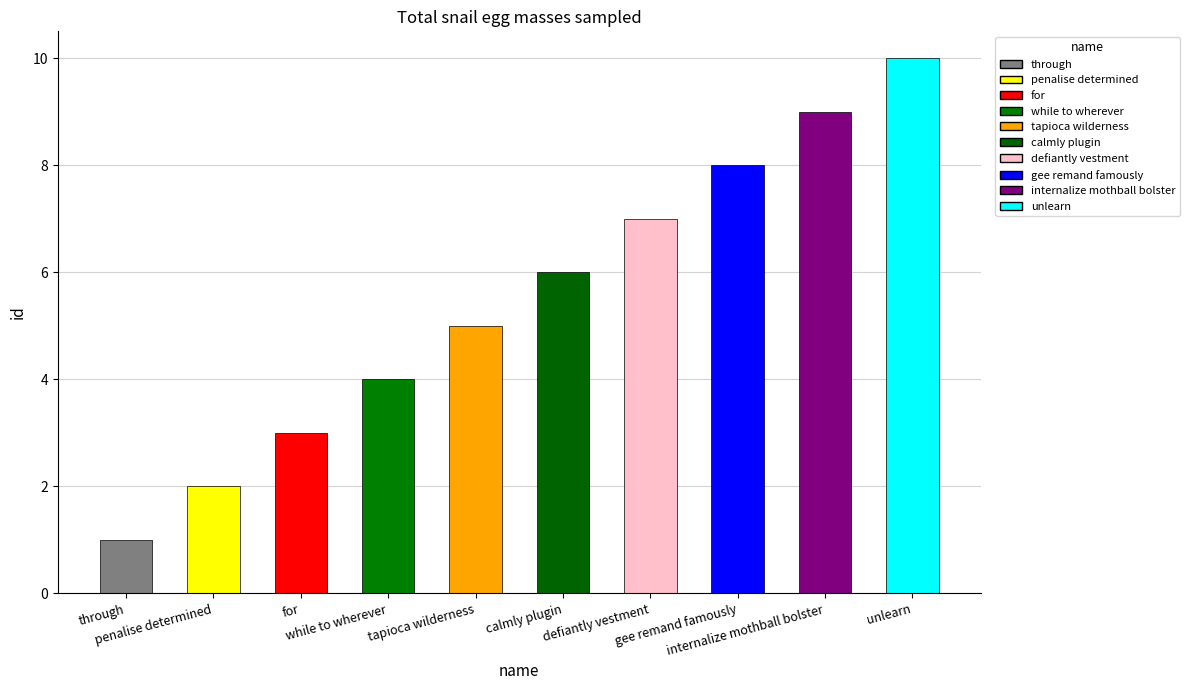

At which label is the value closest to 5?

tapioca wilderness